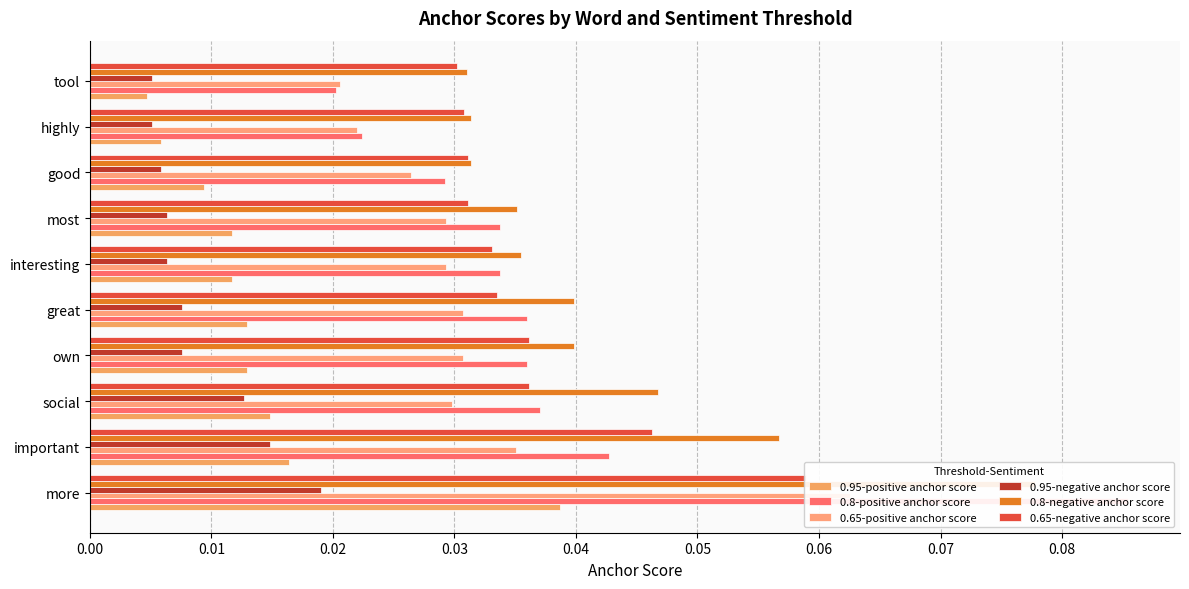

True or false: 0.65-negative anchor score has a value of 0.0 at 0.01.

False